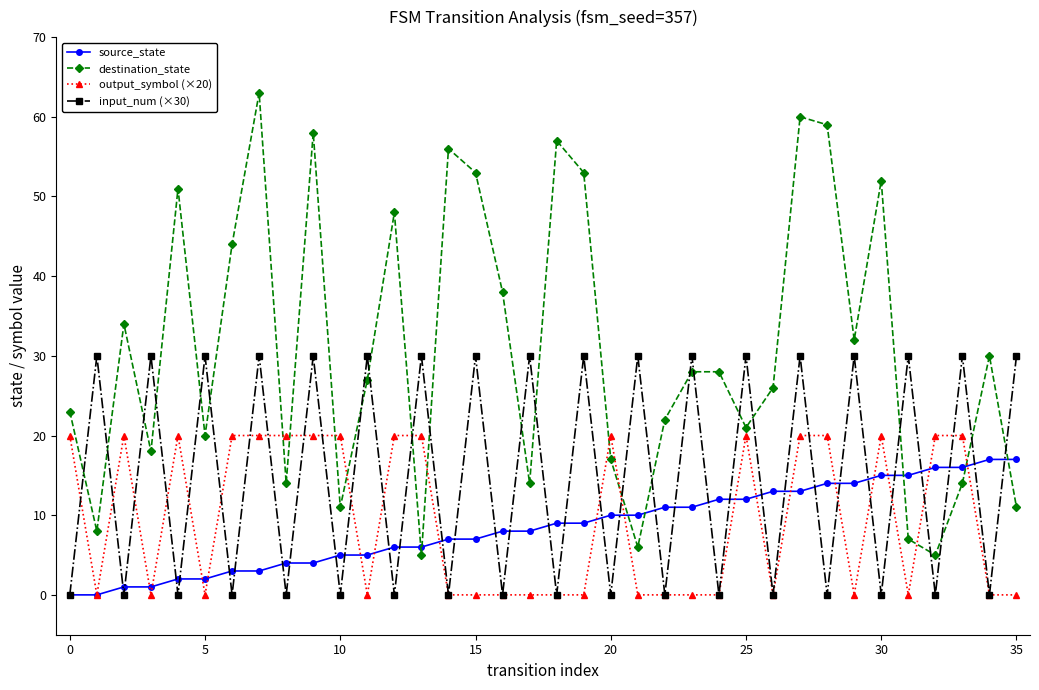

List the series in order of their peak value, lowest first.

source_state, output_symbol (×20), input_num (×30), destination_state